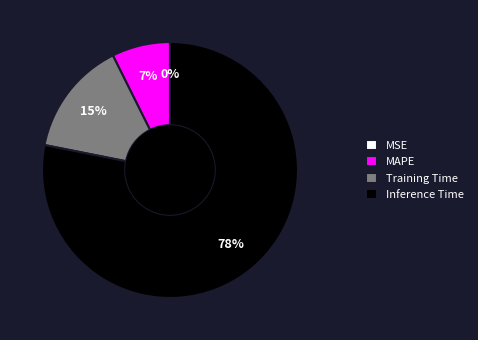

Is the sum of Inference Time and MAPE greater than half?

Yes